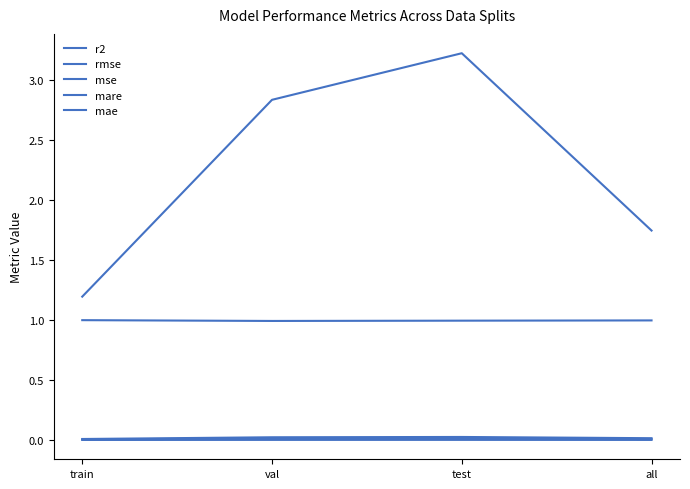

Reading left to right, list all the values displayed in this chart.

r2: 1.0	1.0	1.0	1.0
rmse: 0.0	0.0	0.0	0.0
mse: 0.0	0.0	0.0	0.0
mare: 1.2	2.8	3.2	1.7
mae: 0.0	0.0	0.0	0.0